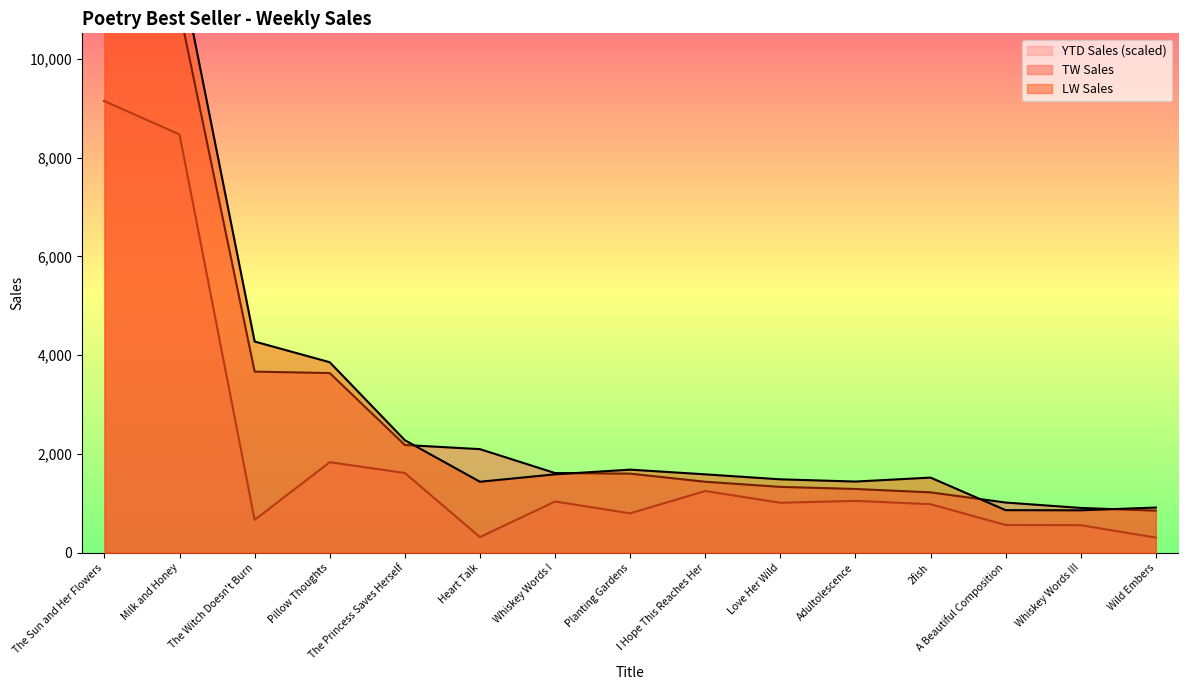

Does the chart display data point markers on the line(s)?

No